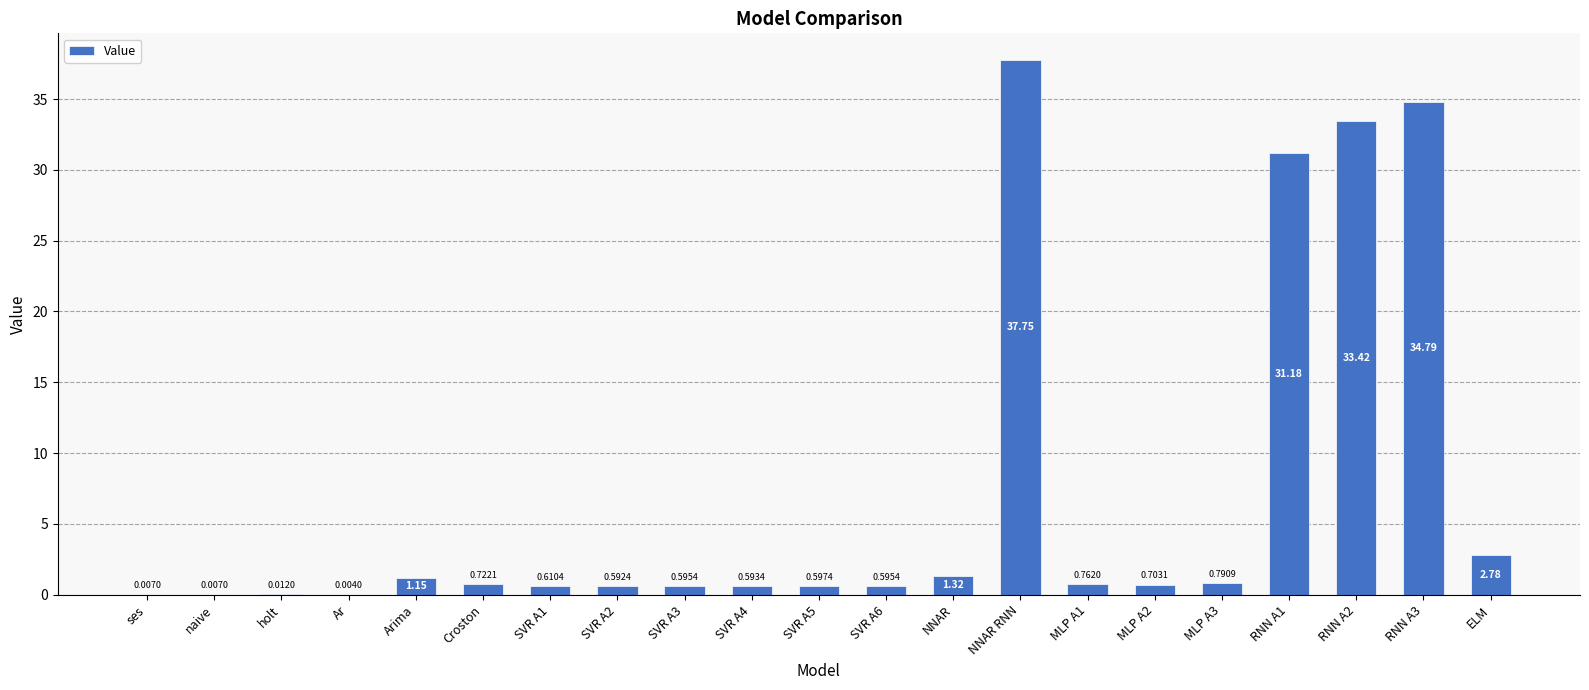

What is the sum of the values at MLP A3 and SVR A3?

1.4